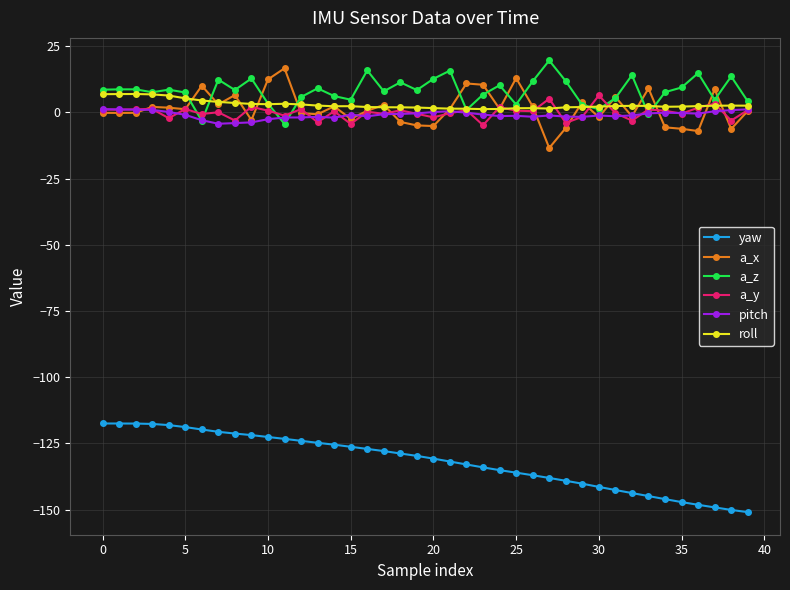

True or false: a_x and yaw cross at least once.

False